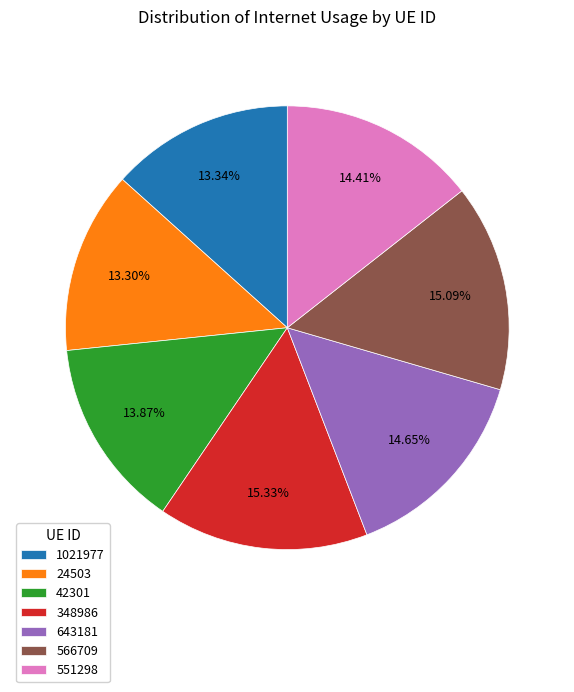

To the nearest percent, what percentage of the pie is 643181?

15%